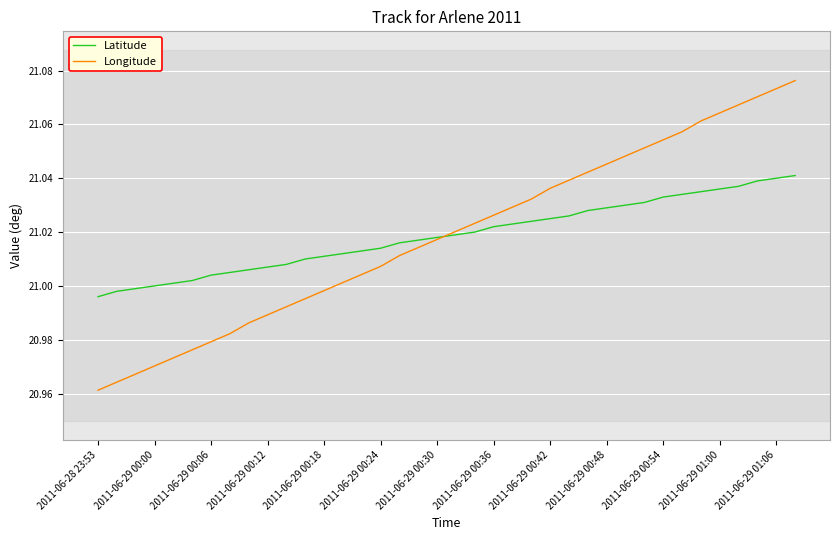

Which series has the largest range (max minus min)?

Longitude